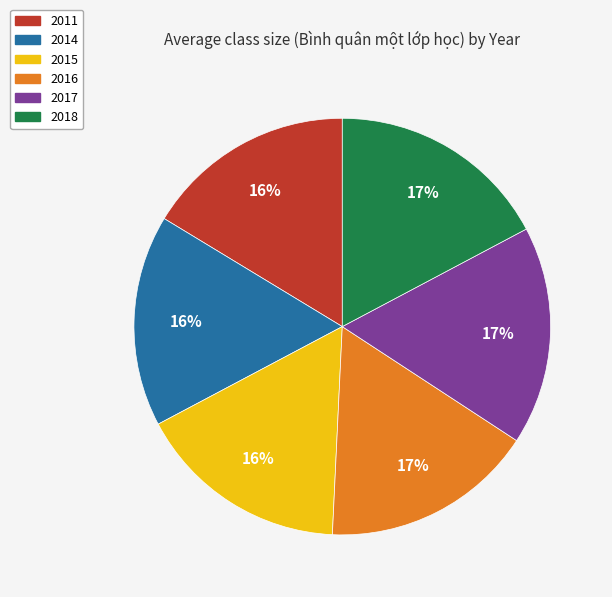

To the nearest percent, what is the average slice percentage?

17%